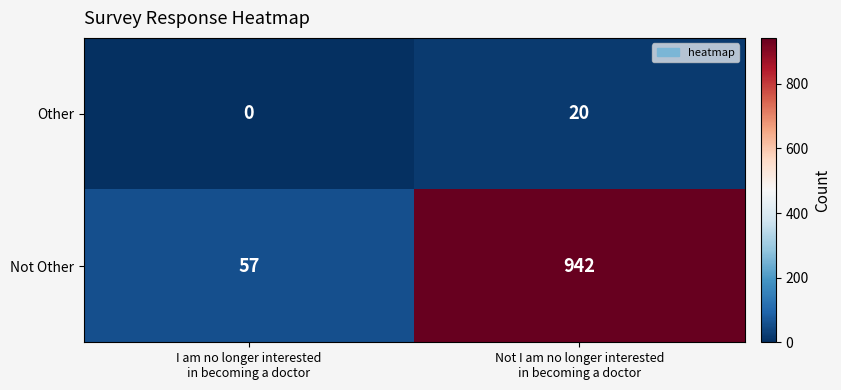

What is the sum of all Not Other values?

999